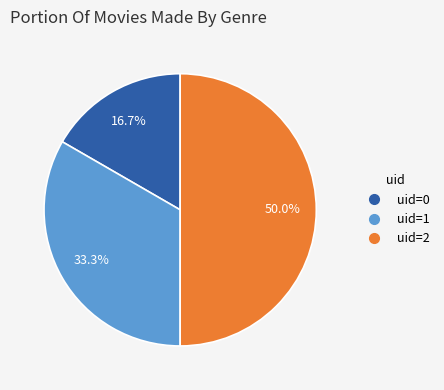

To the nearest percent, what is the difference between the largest and smallest slice percentages?

33%